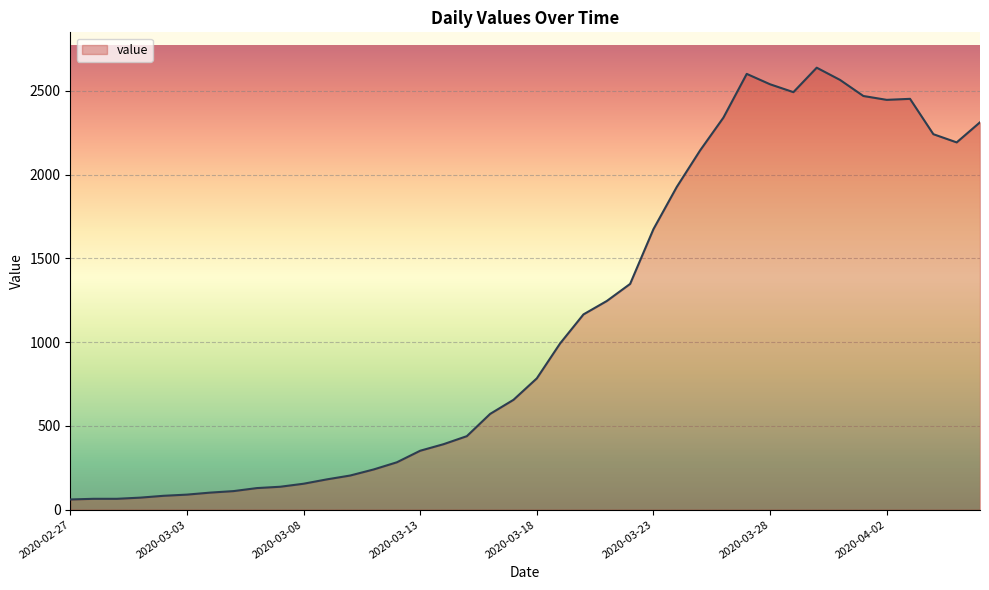

What is the difference between the maximum and minimum values?

2578